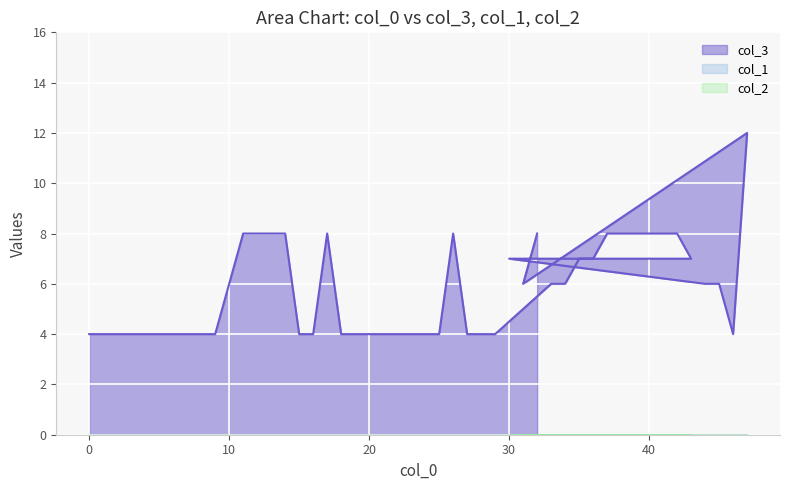

Between 45 and 19, which is larger?

45